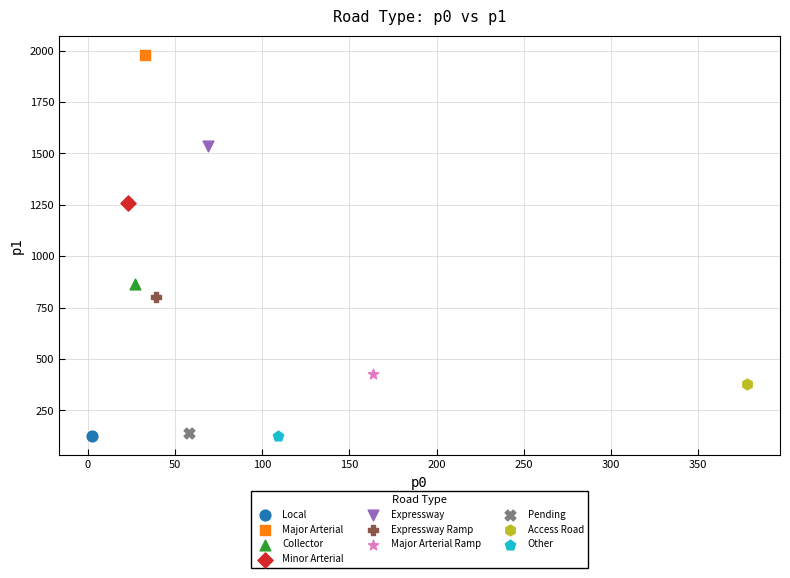

What are all the series names shown in the legend?

Local, Major Arterial, Collector, Minor Arterial, Expressway, Expressway Ramp, Major Arterial Ramp, Pending, Access Road, Other